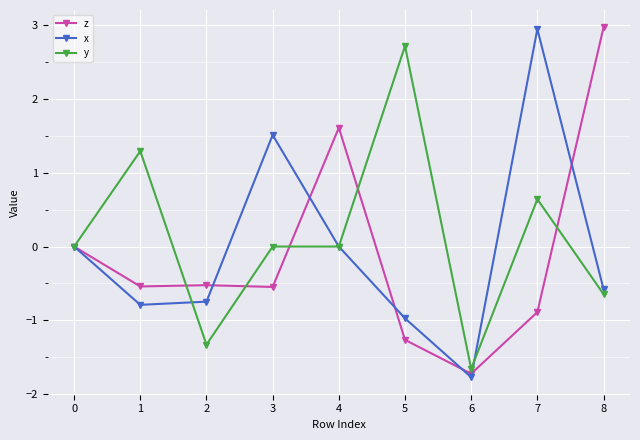

Between 1 and 7, which series saw the biggest shift?

x